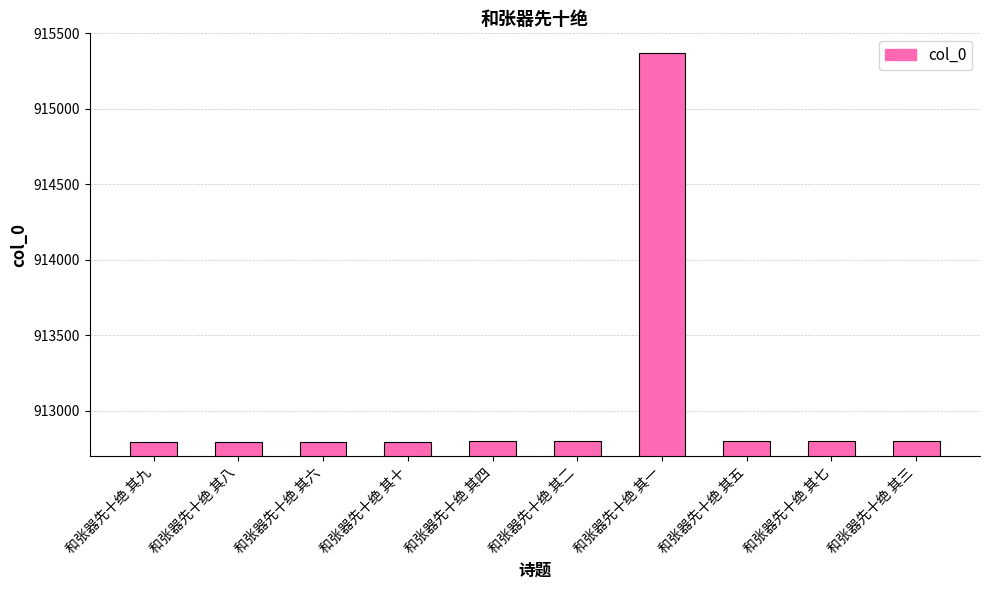

What is the sum of the values at 和张器先十绝 其十 and 和张器先十绝 其七?

1825590